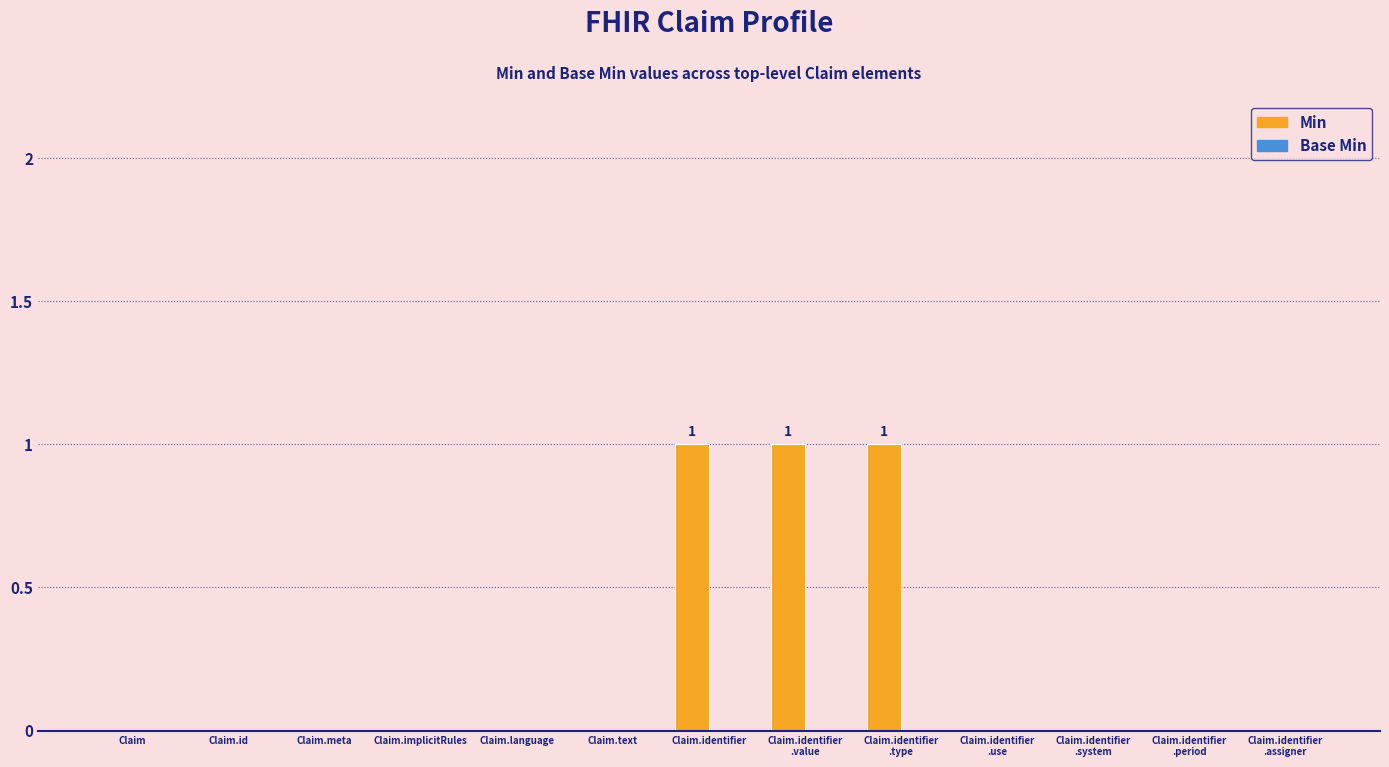

The chart shows a value of 0 at Claim.language. True or false?

True